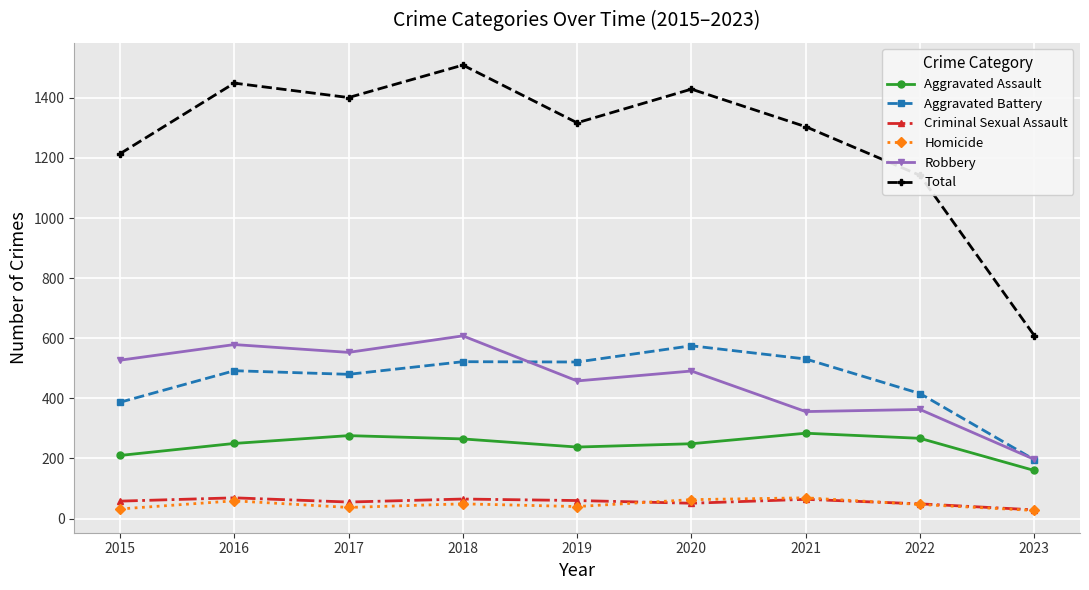

At how many categories does at least one series exceed 1098?

8